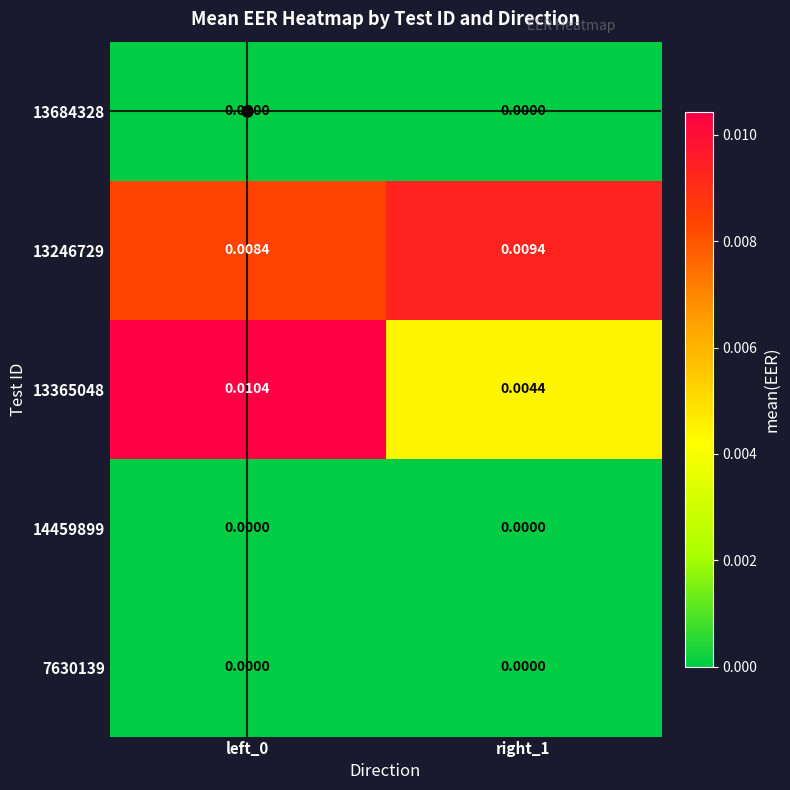

Count the number of categories in the chart.

2